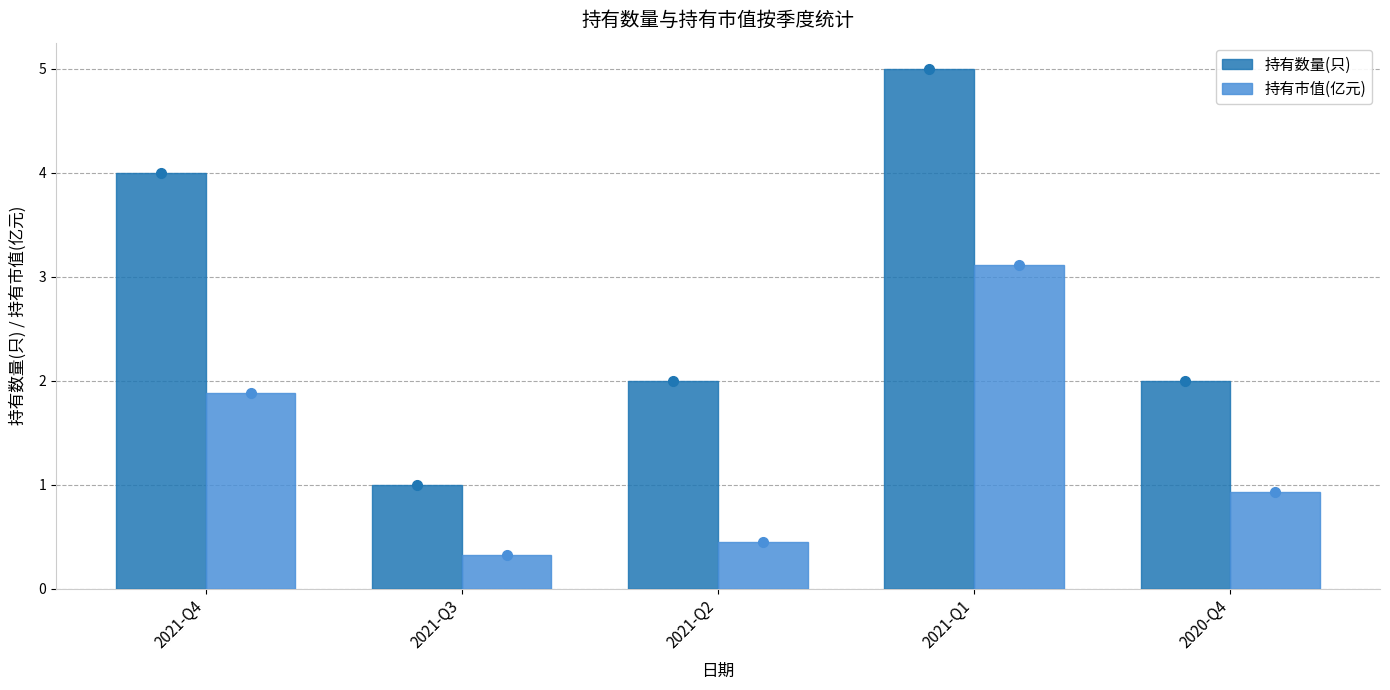

Rank the series by their maximum value, from highest to lowest.

持有数量(只), 持有市值(亿元)